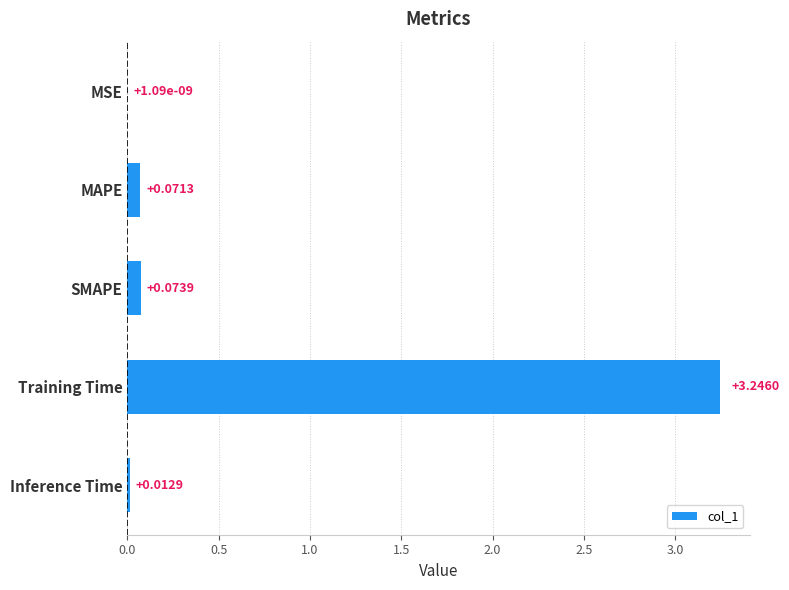

Which label corresponds to the largest value in the chart?

Training Time